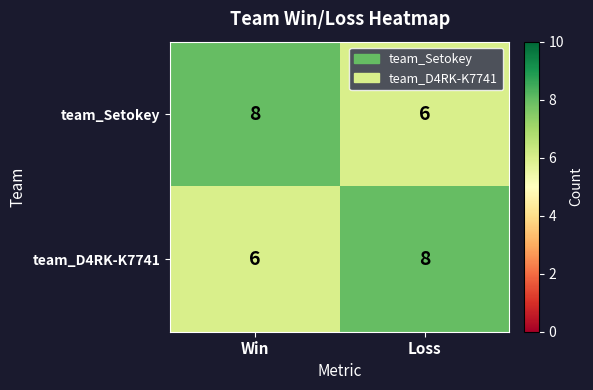

What is the sum of all team_Setokey values?

14